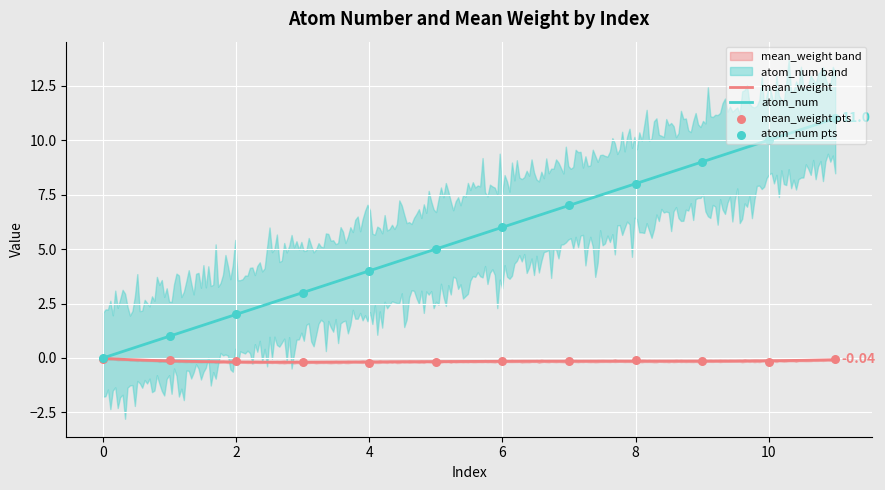

What are all the series names shown in the legend?

mean_weight, atom_num